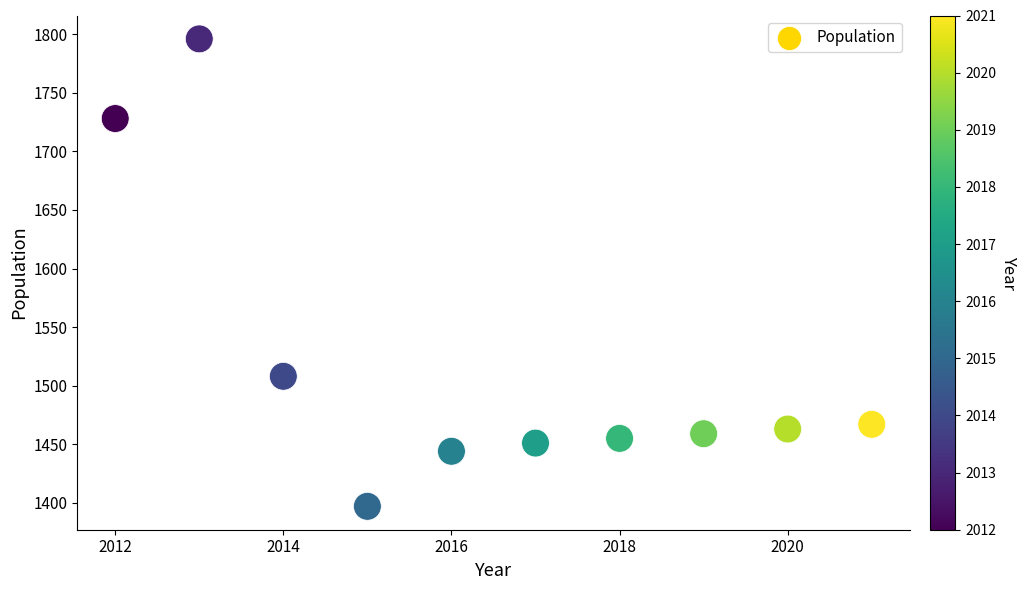

What is the range of X values (max minus min)?

9